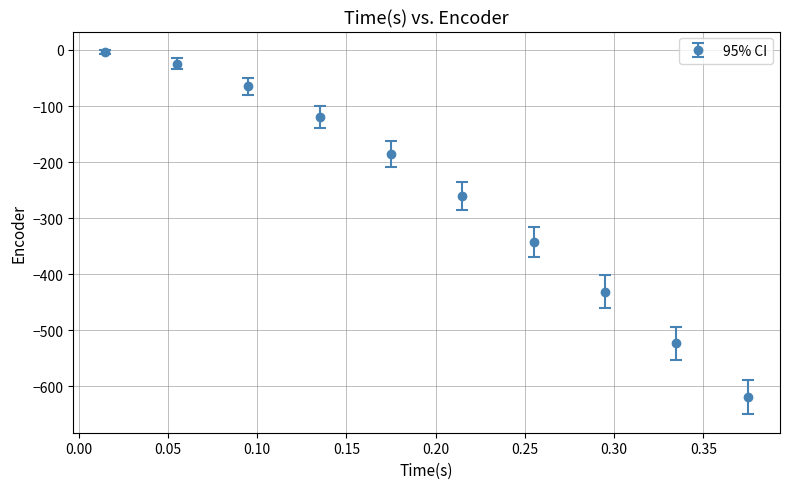

What is the minimum value shown in the chart?

-619.2